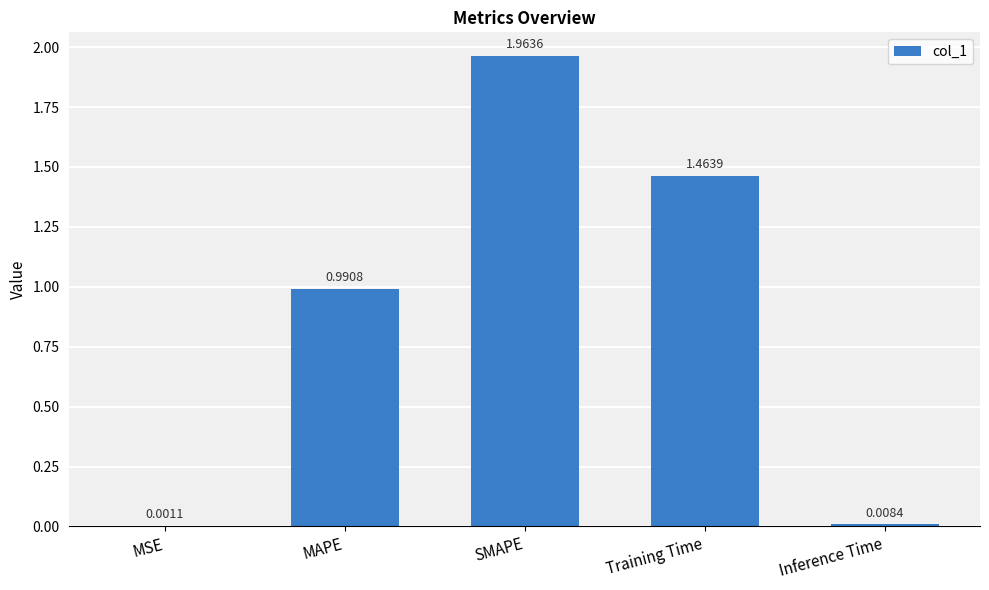

What is the sum of all values?

4.4